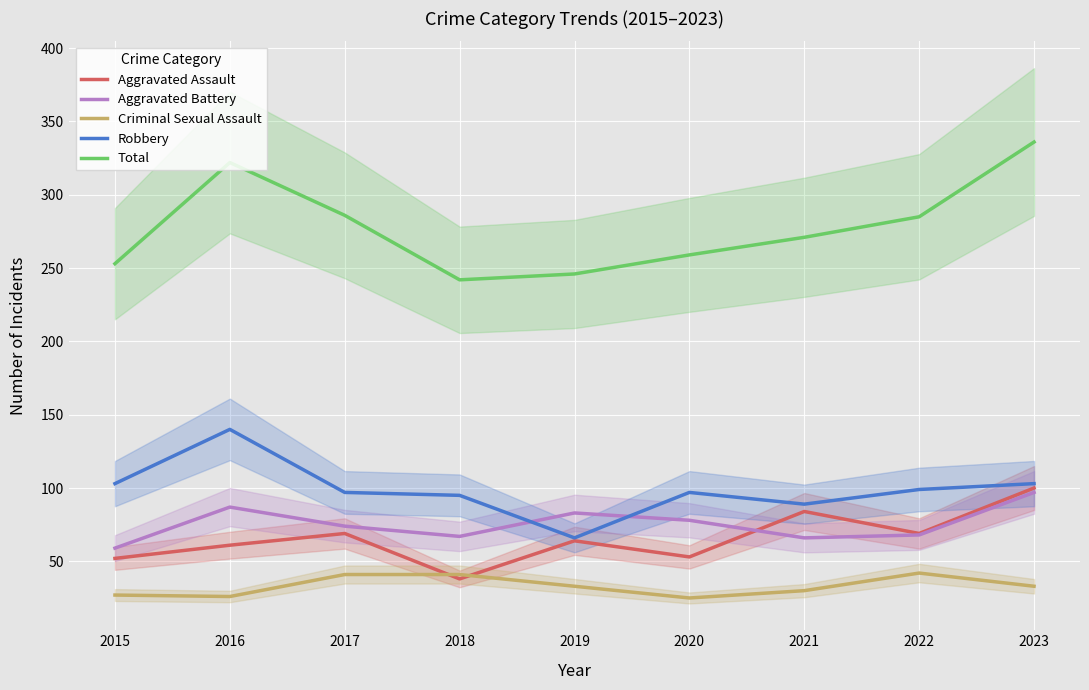

How many values in the Criminal Sexual Assault series exceed 33?

3